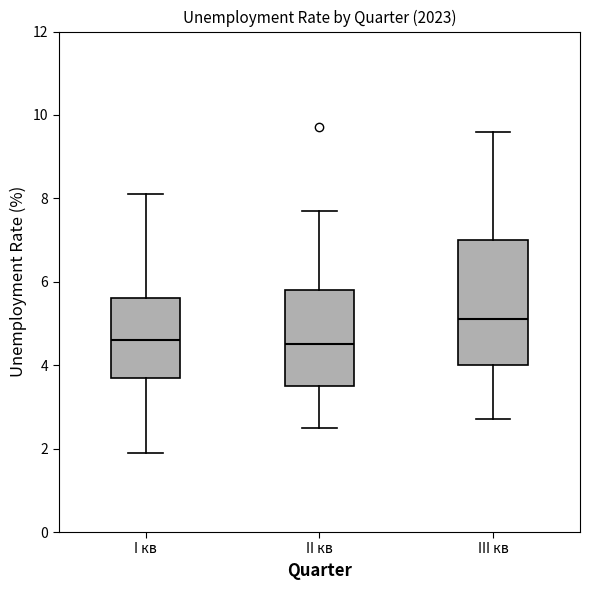

Reading left to right, transcribe this box plot: for each box, give where its median line is, the range the box spans, and where its two whiskers end, as read against the y-axis. The values are not printed on the chart, so give them approximately, as read against the axis.

I кв: median 4.6, box 3.8 to 5.6, whiskers 2.0 to 8.2
II кв: median 4.6, box 3.6 to 5.8, whiskers 2.6 to 7.8
III кв: median 5.2, box 4.0 to 7.0, whiskers 2.8 to 9.6